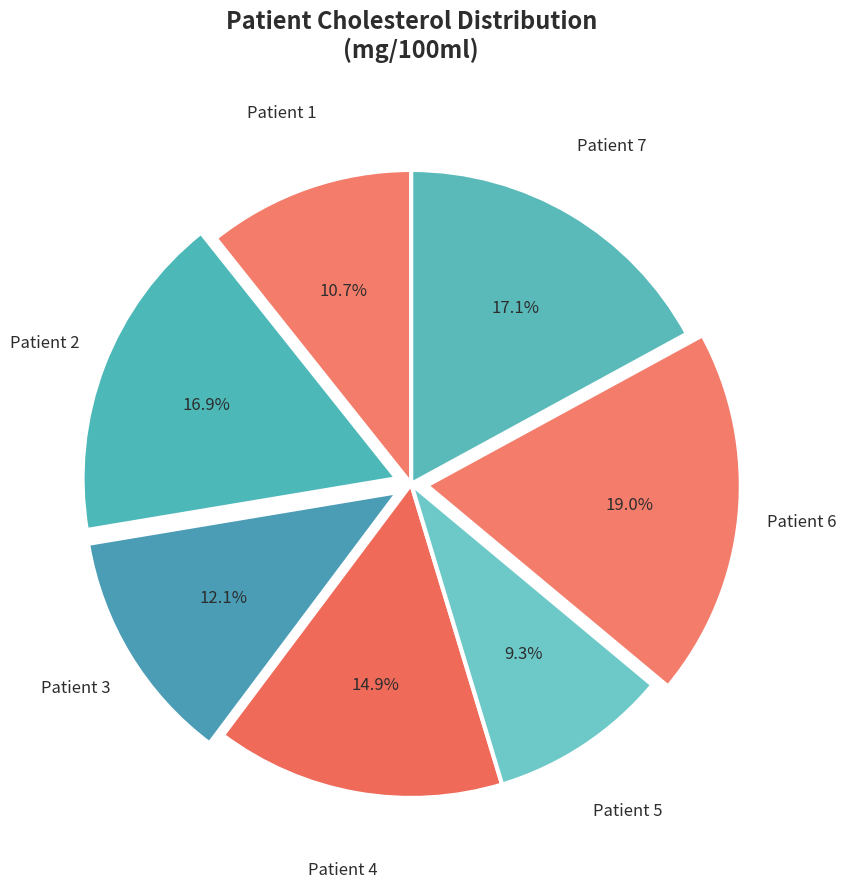

How many segments does this pie chart have?

7